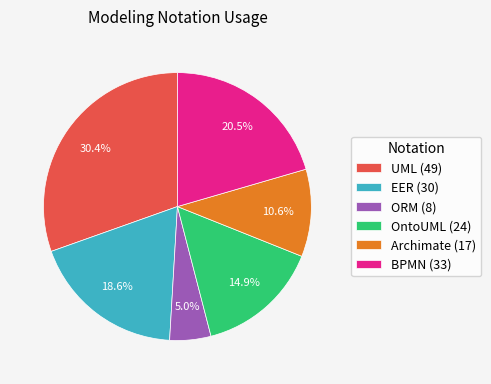

To the nearest percent, what is the difference between the largest and smallest slice percentages?

25%